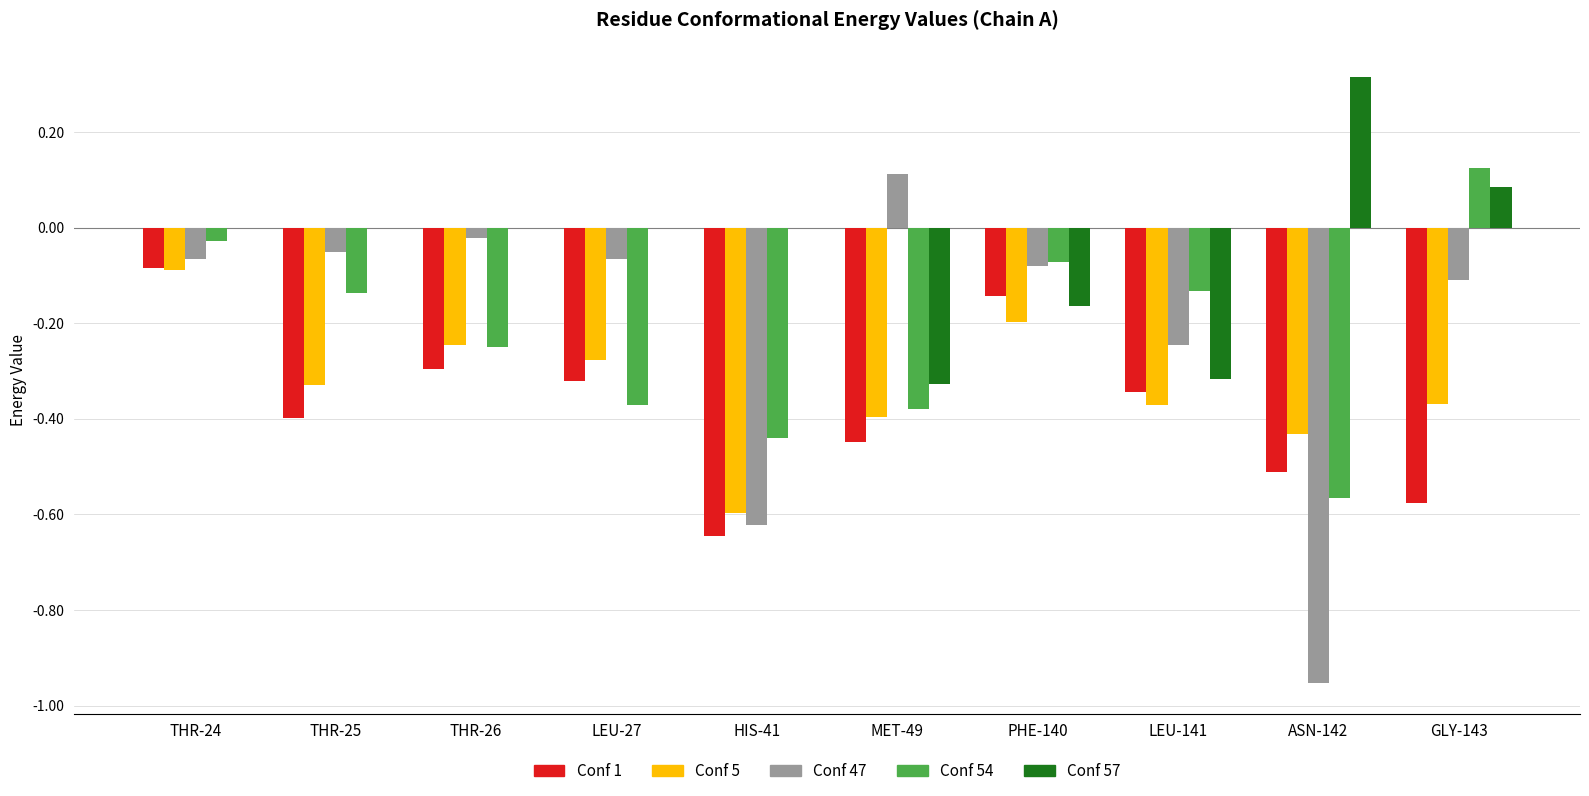

Which category has the highest value in the Conf 5 series?

THR-24